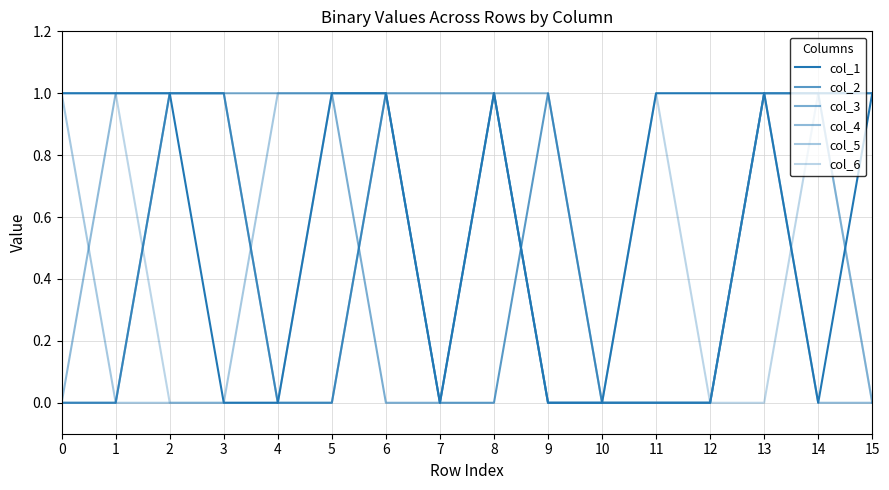

At which label does col_6 reach its minimum?

2